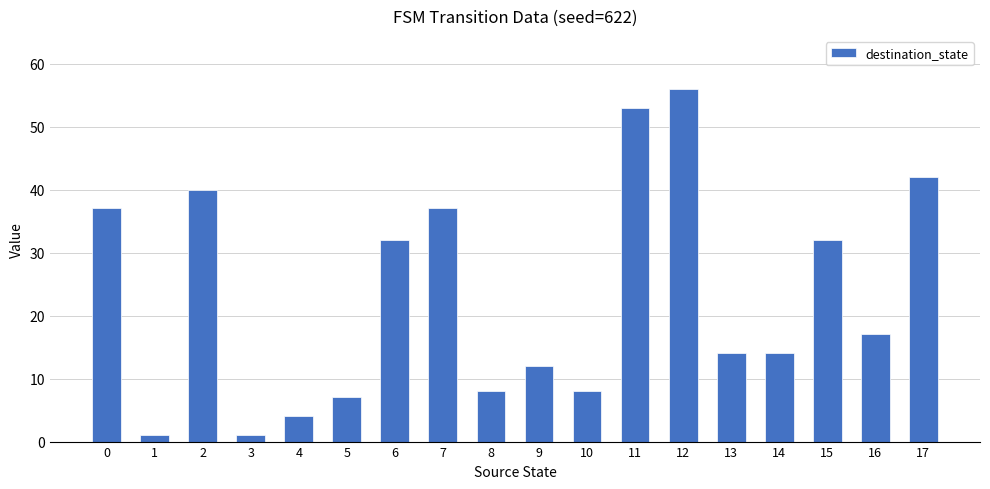

What is the difference between the second highest and second lowest values?

52